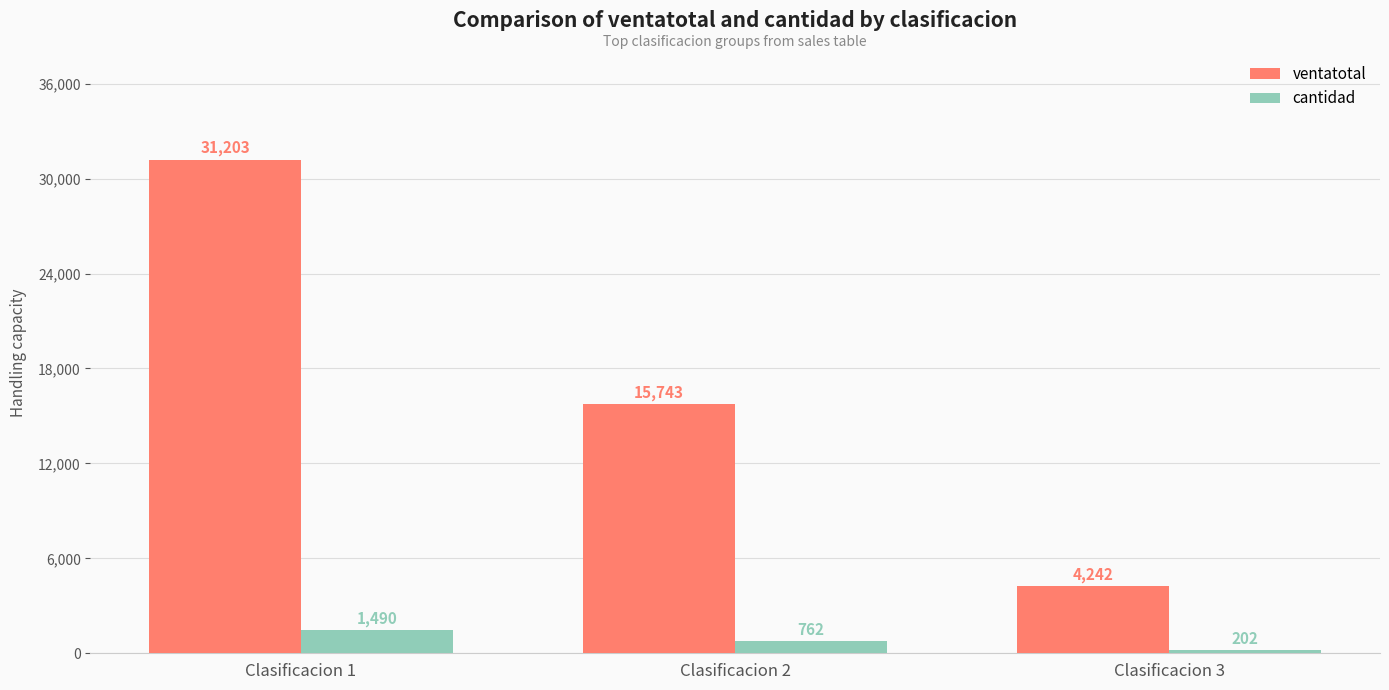

What is the lowest value of the cantidad series?

202